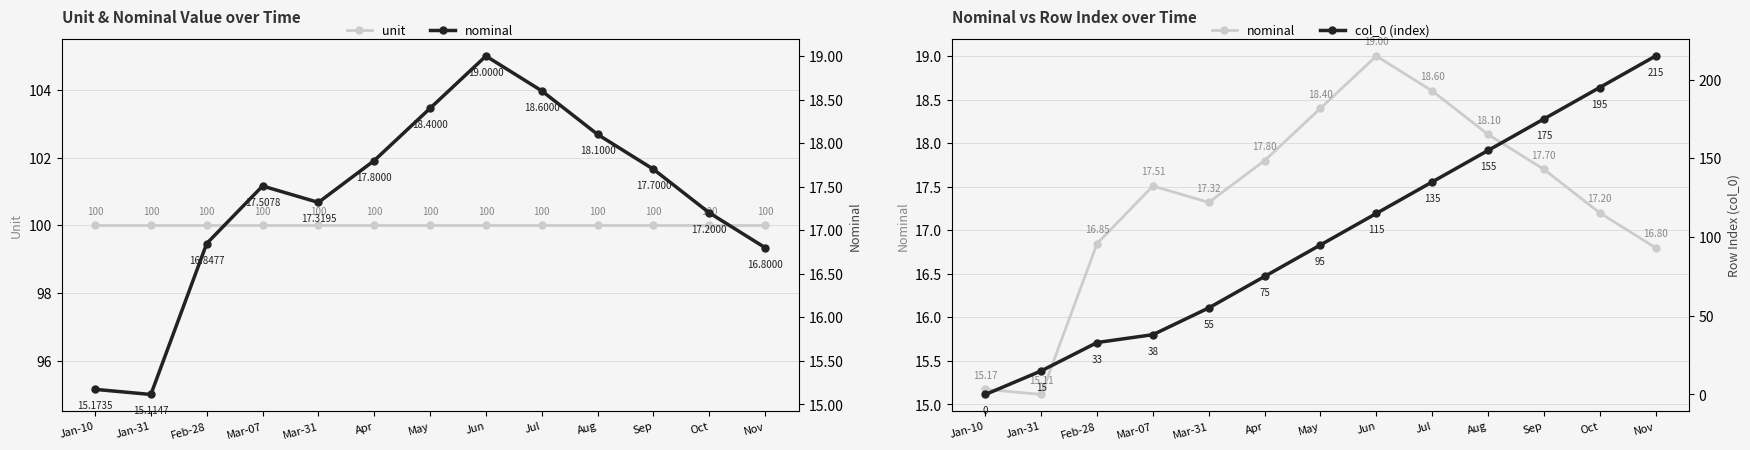

Where do unit and col_0 (index) first cross each other?

May and Jun